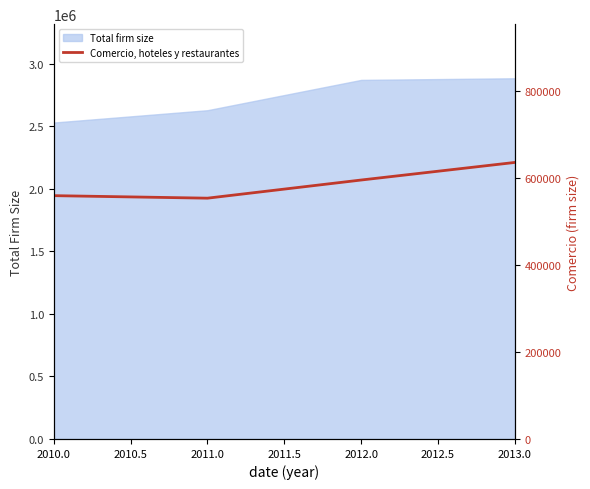

The value of Total firm size at 2011.0 is 2628475.0. True or false?

True